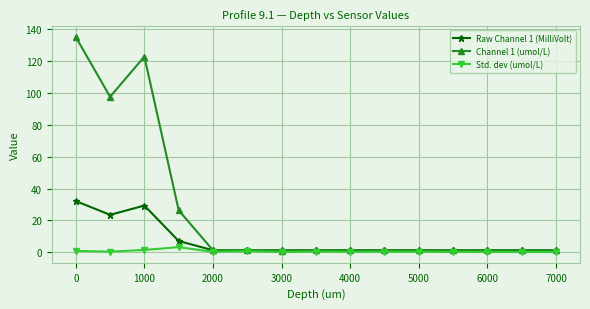

Which series has the widest spread of values?

Channel 1 (umol/L)